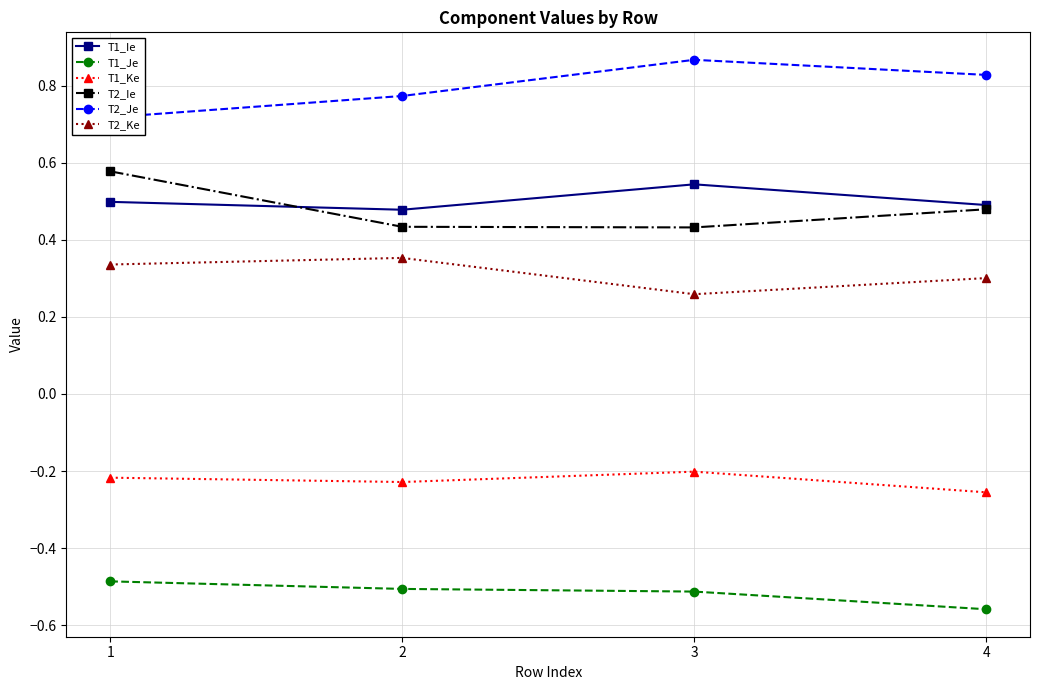

Reading left to right, extract all data points from this chart.

T1_Ie: 0.5	0.5	0.5	0.5
T1_Je: -0.5	-0.5	-0.5	-0.6
T1_Ke: -0.2	-0.2	-0.2	-0.3
T2_Ie: 0.6	0.4	0.4	0.5
T2_Je: 0.7	0.8	0.9	0.8
T2_Ke: 0.3	0.4	0.3	0.3